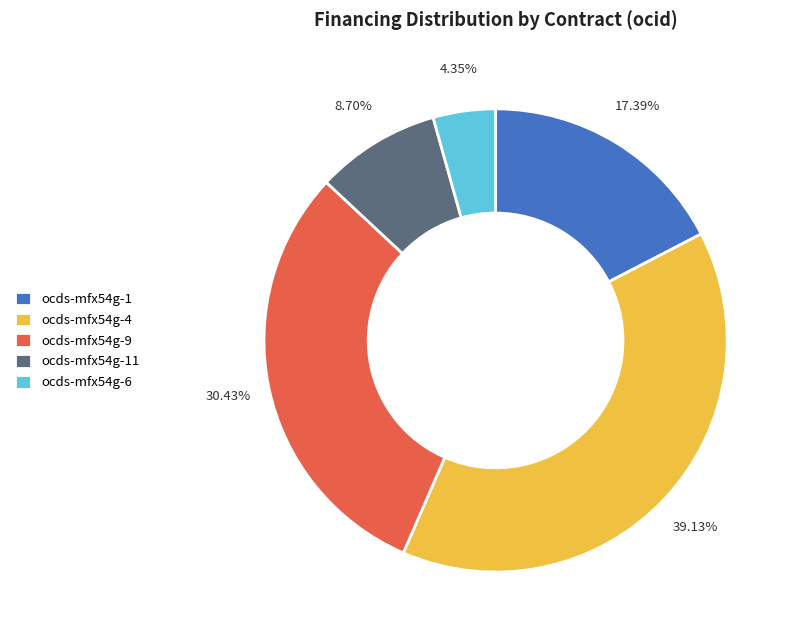

Do ocds-mfx54g-9 and ocds-mfx54g-4 together represent more than half of the pie?

Yes